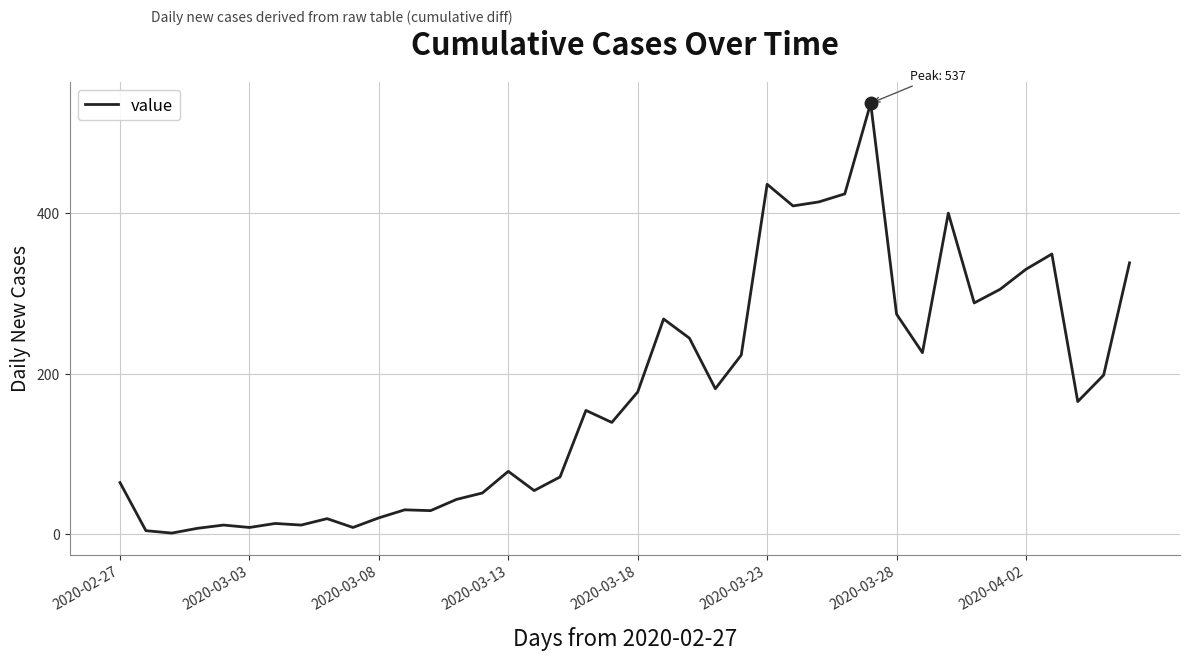

What is the maximum value shown in the chart?

537